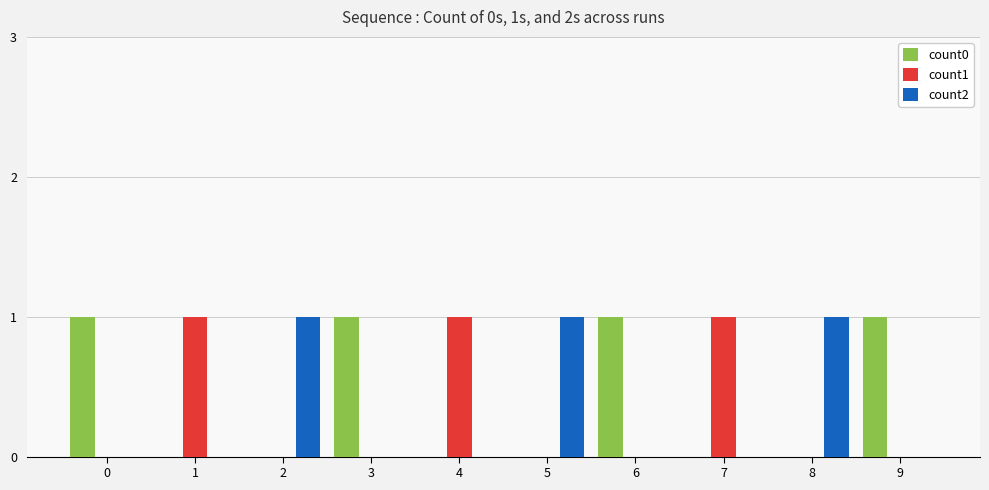

Is the value of count0 at 3 greater than the value of count2 at 1?

Yes